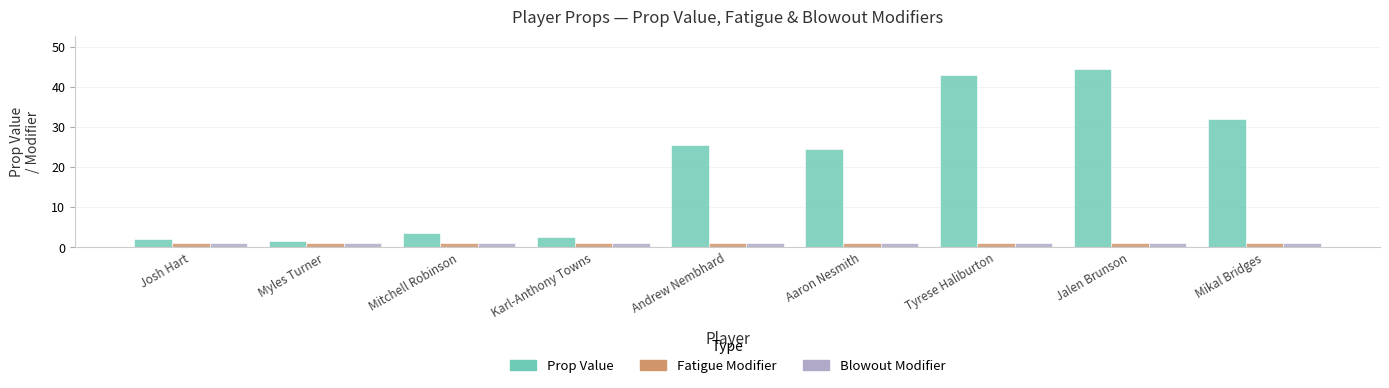

Does the chart contain stacked bars?

No